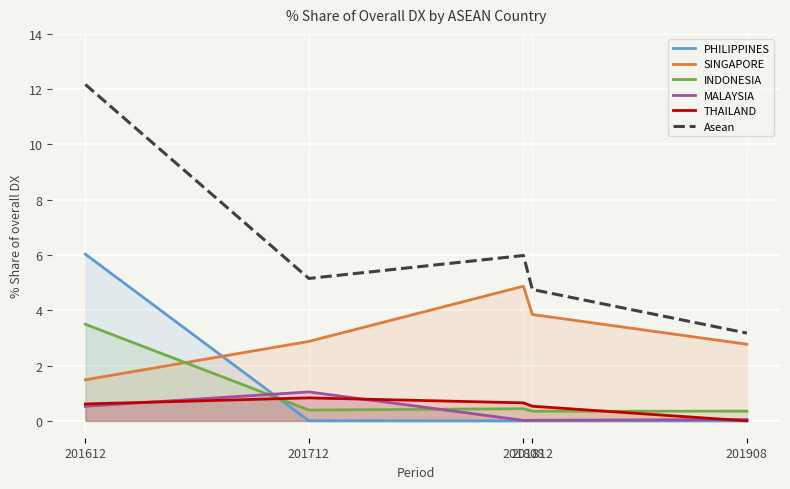

Count the number of data series in this chart.

6